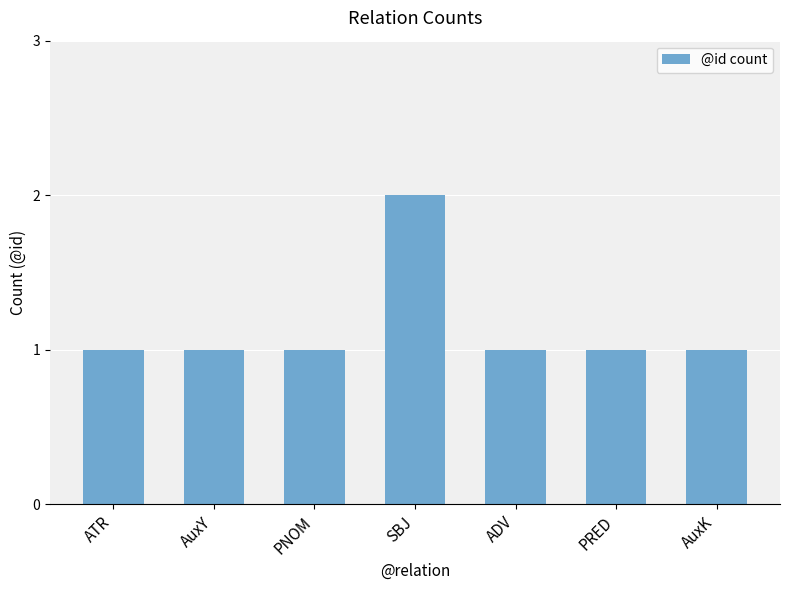

Is it true that the value at SBJ is 3?

False